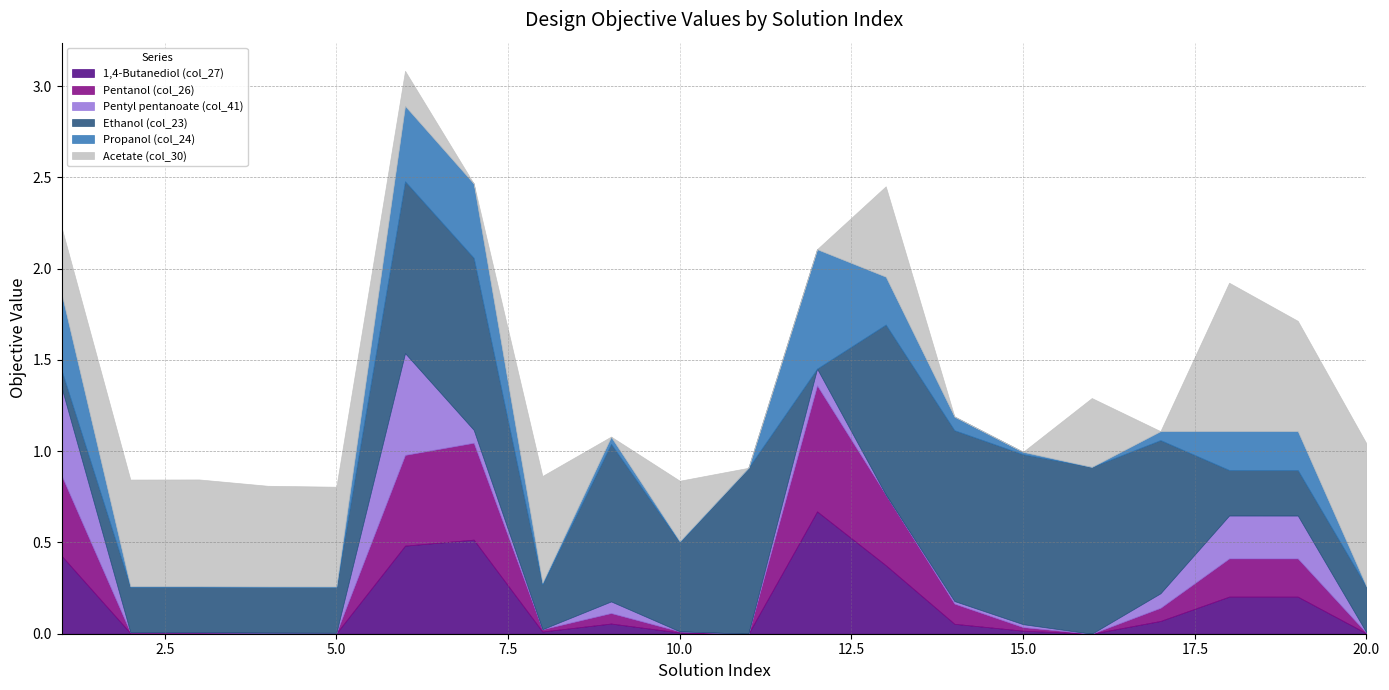

What are all the series names shown in the legend?

1,4-Butanediol (col_27), Pentanol (col_26), Pentyl pentanoate (col_41), Ethanol (col_23), Propanol (col_24), Acetate (col_30)